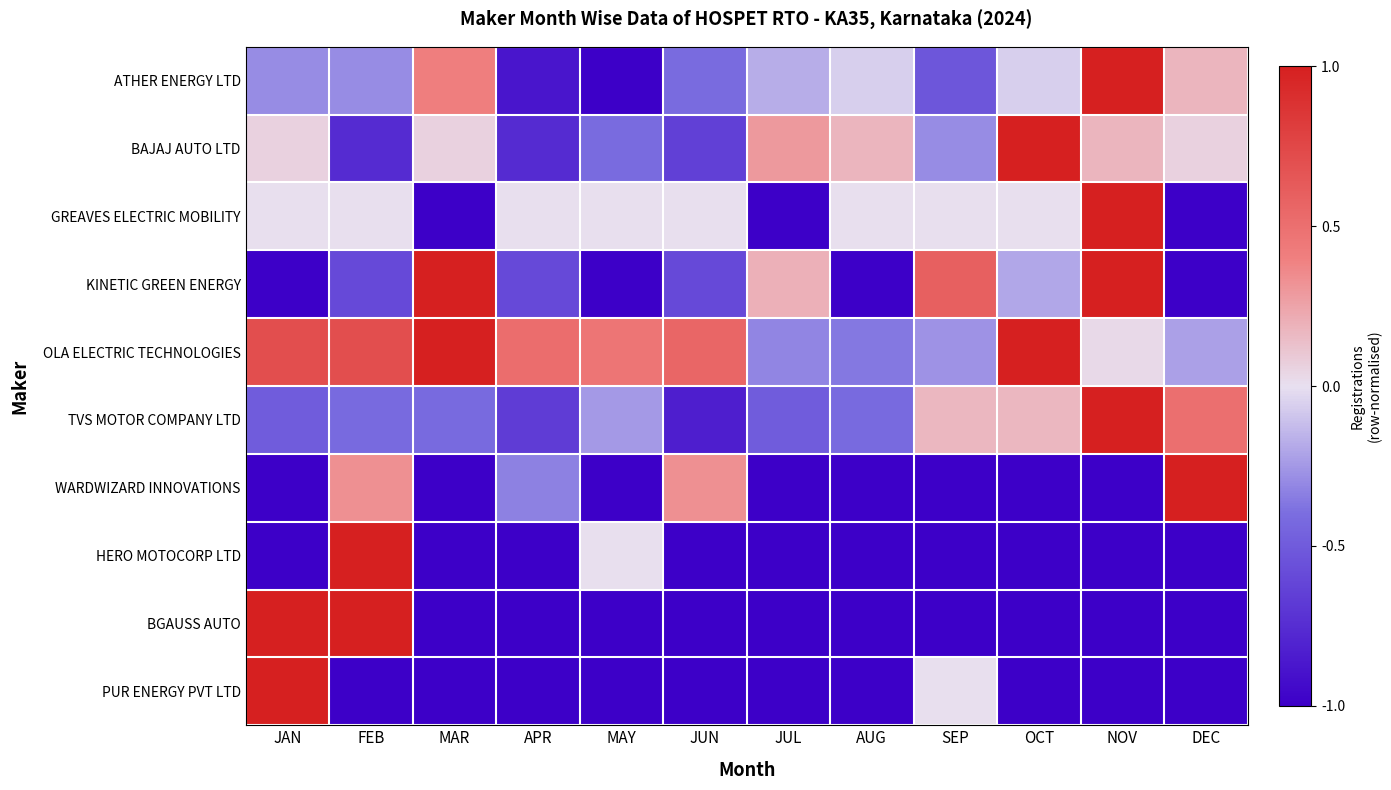

Count the number of data series in this chart.

10